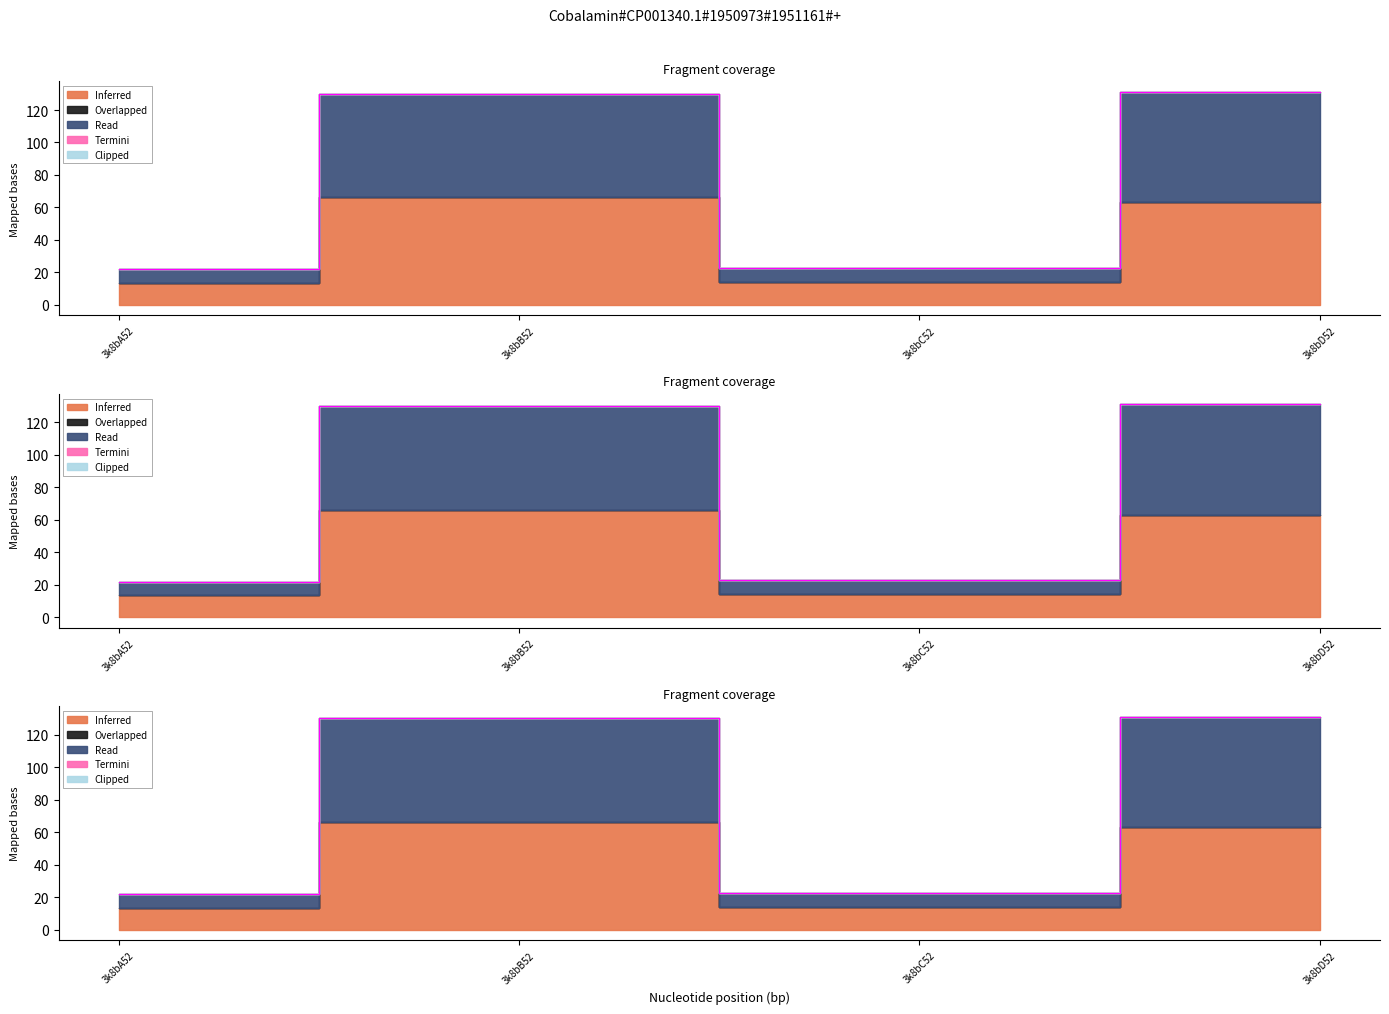

Reading left to right, what are all the values shown in this chart?

Inferred: 3k8bA52=13.6	3k8bB52=66.2	3k8bC52=14.1	3k8bD52=63.2
Overlapped: 3k8bA52=0.0	3k8bB52=0.0	3k8bC52=0.0	3k8bD52=0.0
Read: 3k8bA52=8.2	3k8bB52=63.9	3k8bC52=8.6	3k8bD52=68.0
Termini: 3k8bA52=0.0	3k8bB52=0.0	3k8bC52=0.0	3k8bD52=0.0
Clipped: 3k8bA52=0.0	3k8bB52=0.0	3k8bC52=0.0	3k8bD52=0.0